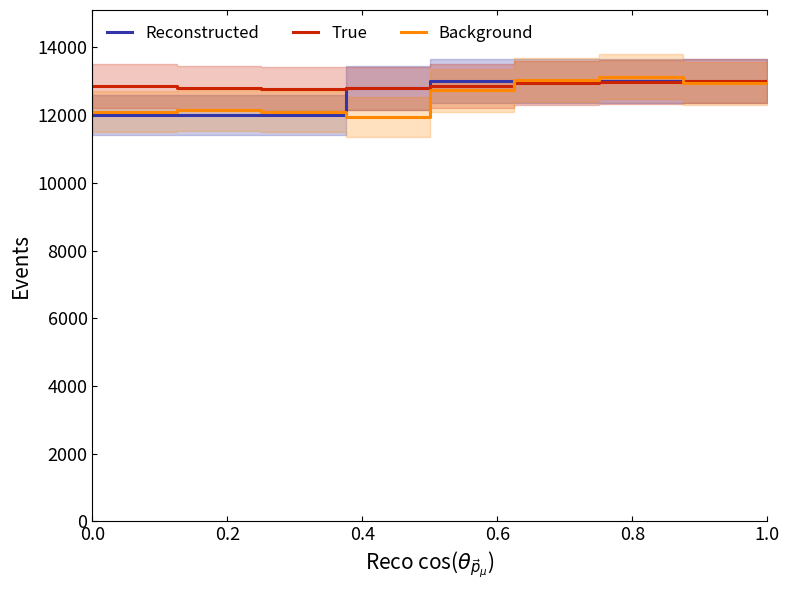

Is the value of True at 14 greater than the value of Reconstructed at 13?

Yes